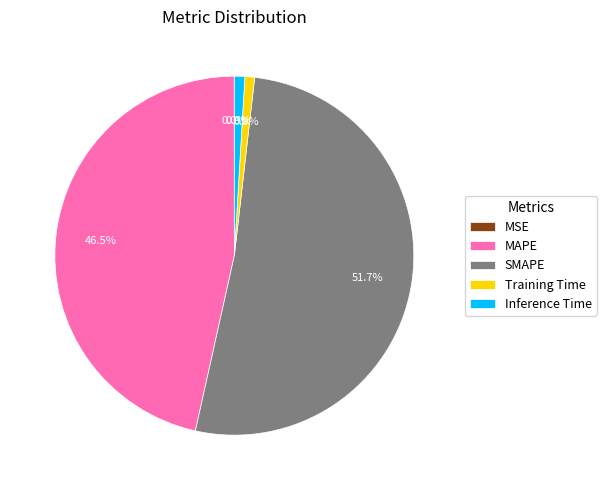

Does MAPE account for over 50% of the chart?

No